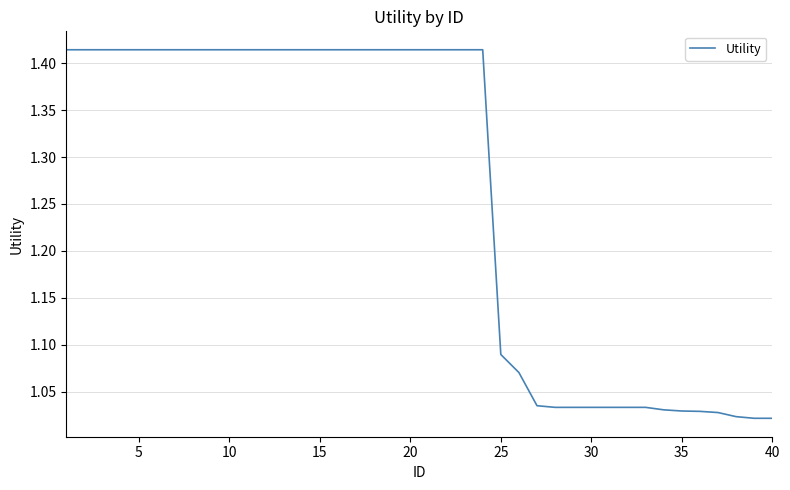

What is the average value?

1.3